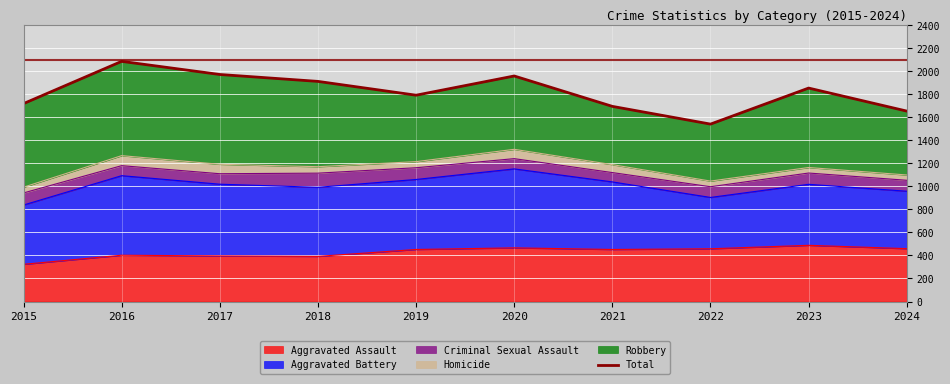

Reading left to right, extract all data points from this chart.

1719	2086	1972	1912	1792	1959	1695	1541	1854	1654